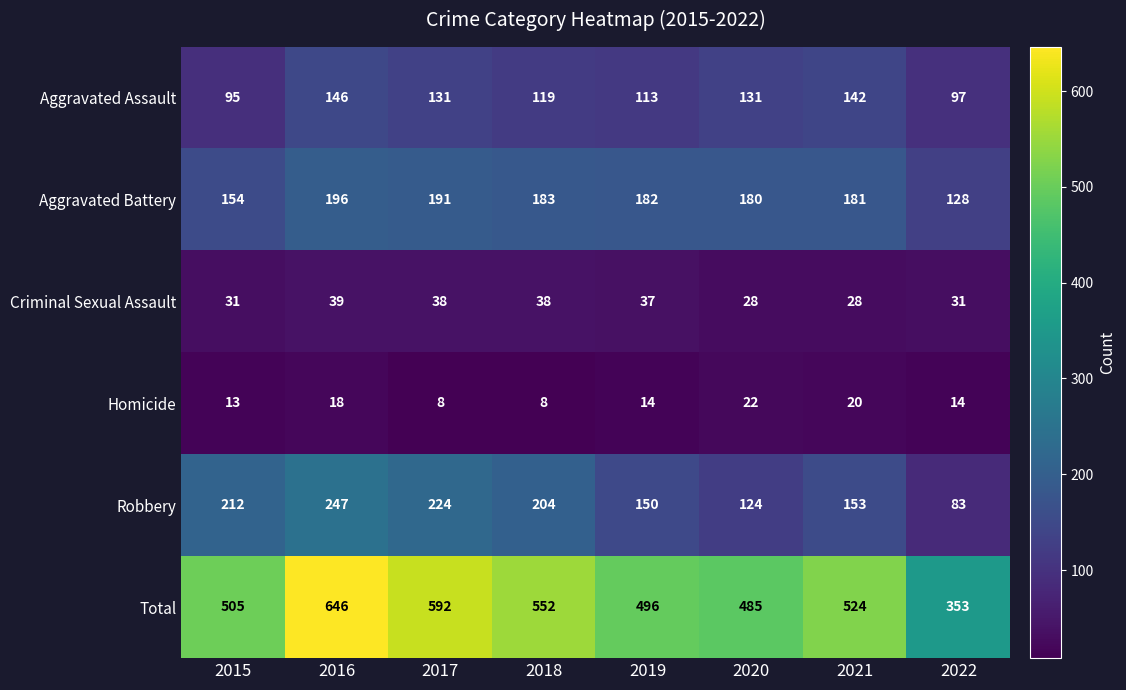

How many values in the Aggravated Battery series are below 182?

4